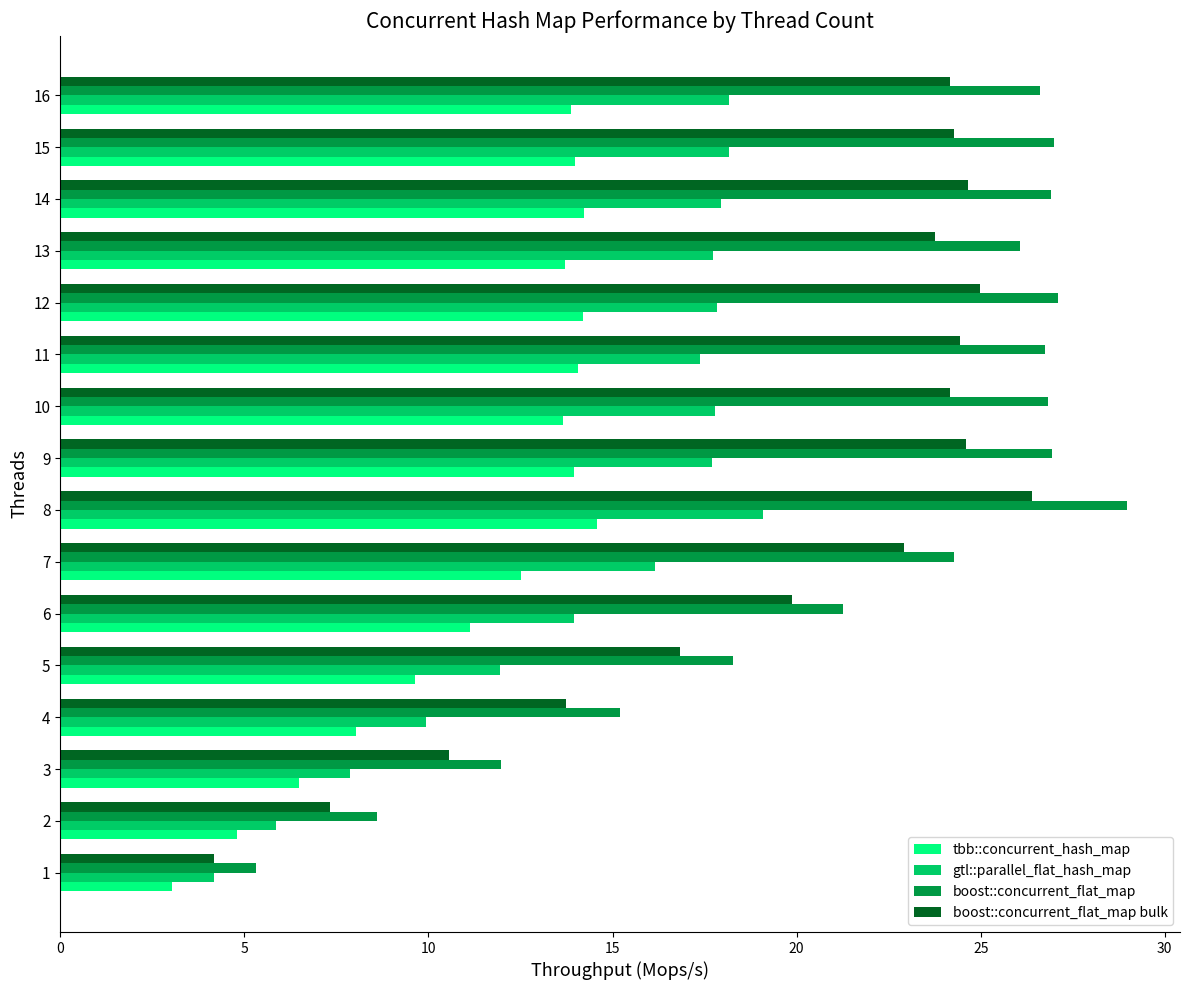

What is the sum of all boost::concurrent_flat_map values?

348.1